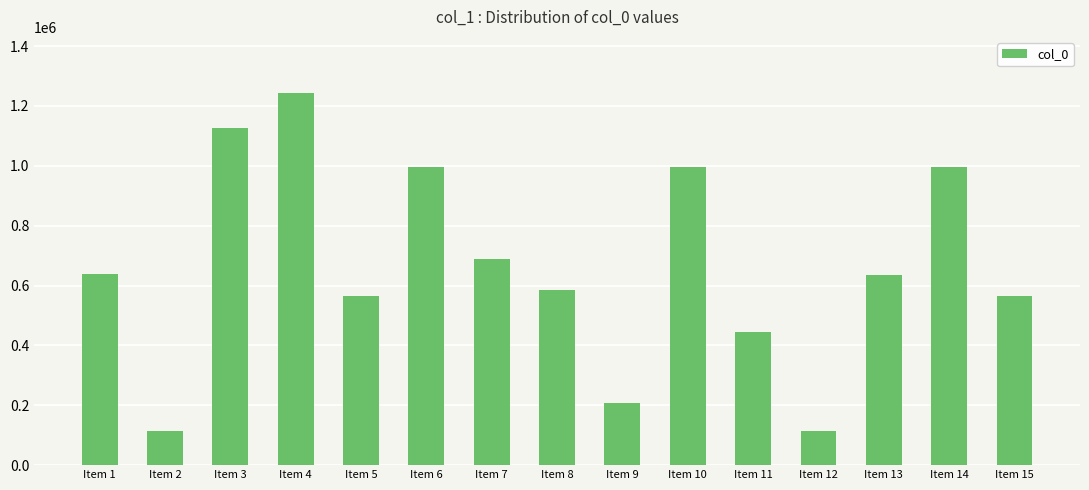

What is the minimum value shown in the chart?

113924